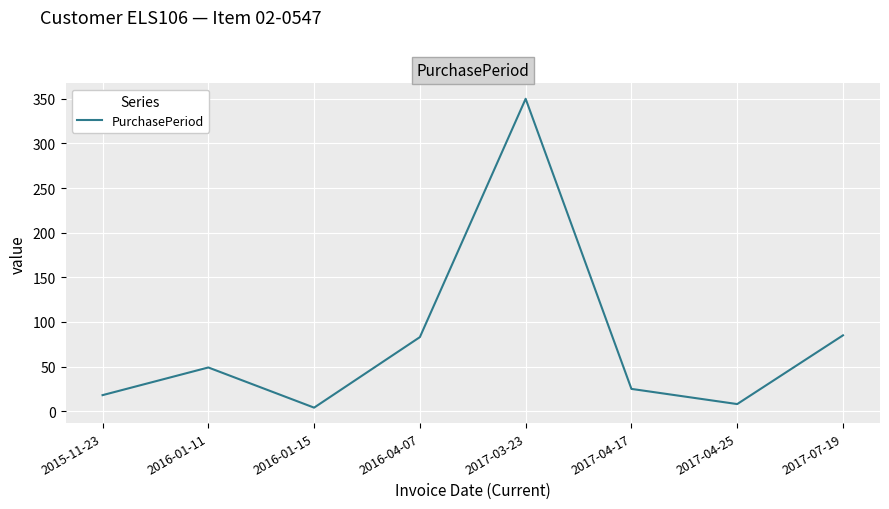

The value at 2016-01-11 is 83. True or false?

False